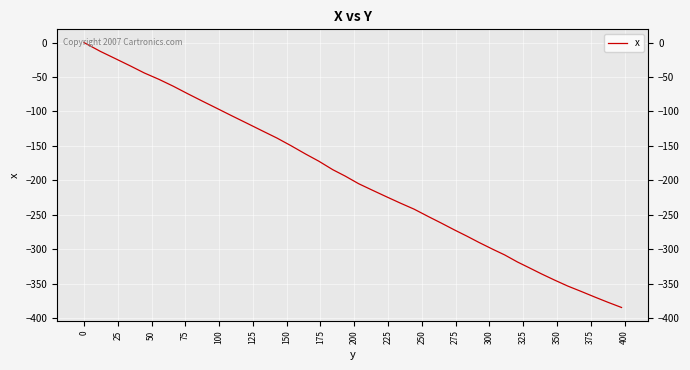

True or false: the data has more than 2 interior local peaks.

False